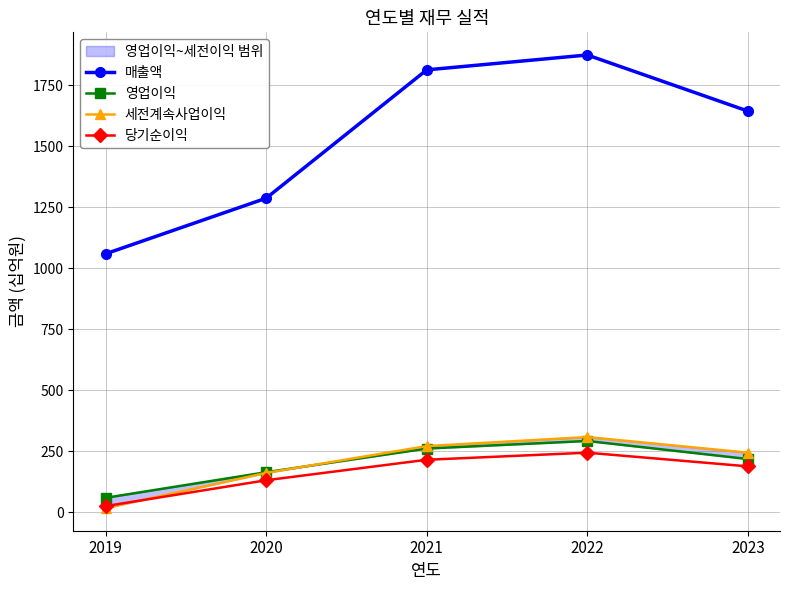

At which label is 세전계속사업이익 closest to 162?

2020